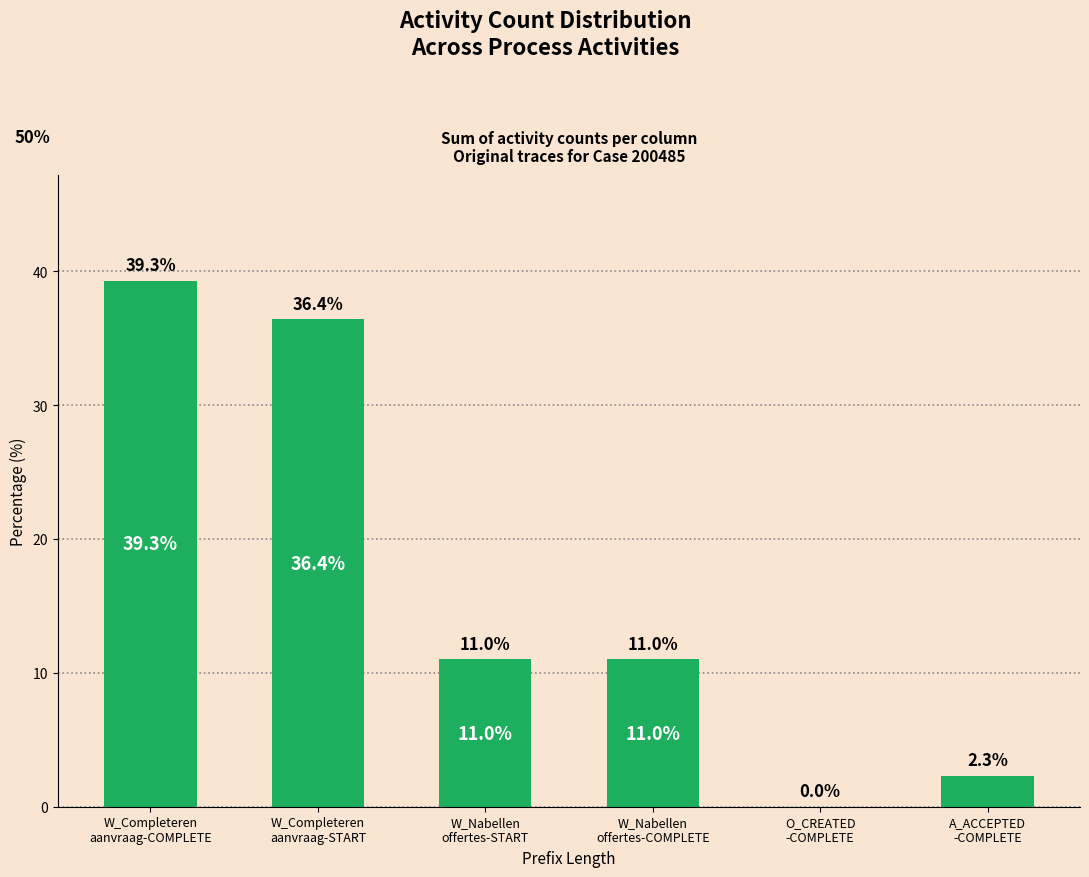

Reading right to left, transcribe all the data shown in this chart.

2.3	0.0	11.0	11.0	36.4	39.3